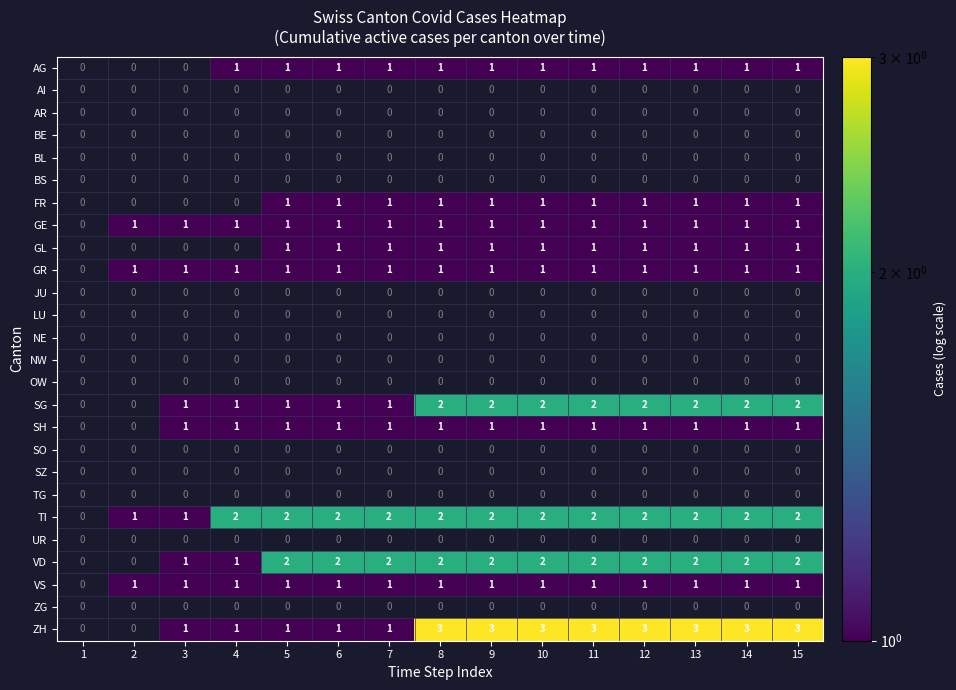

The value of AG at 13 is 1. True or false?

True